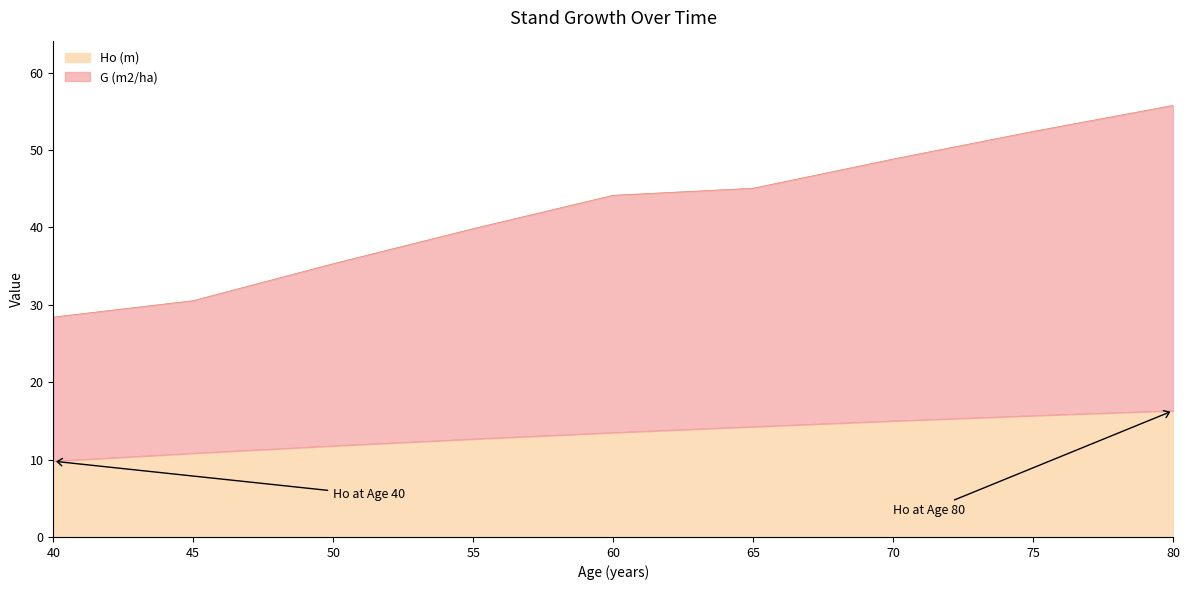

What are all the series names shown in the legend?

Ho (m), G (m2/ha)